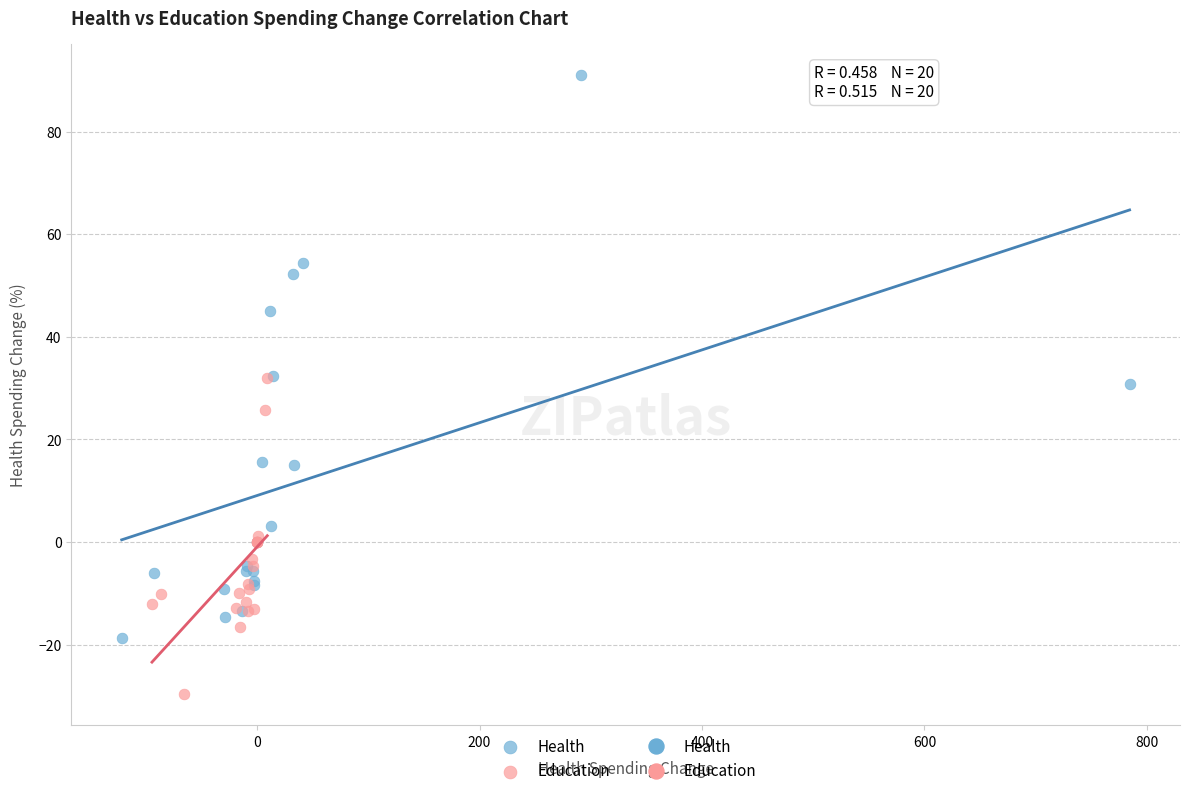

Which series has the widest spread of Y values?

Health